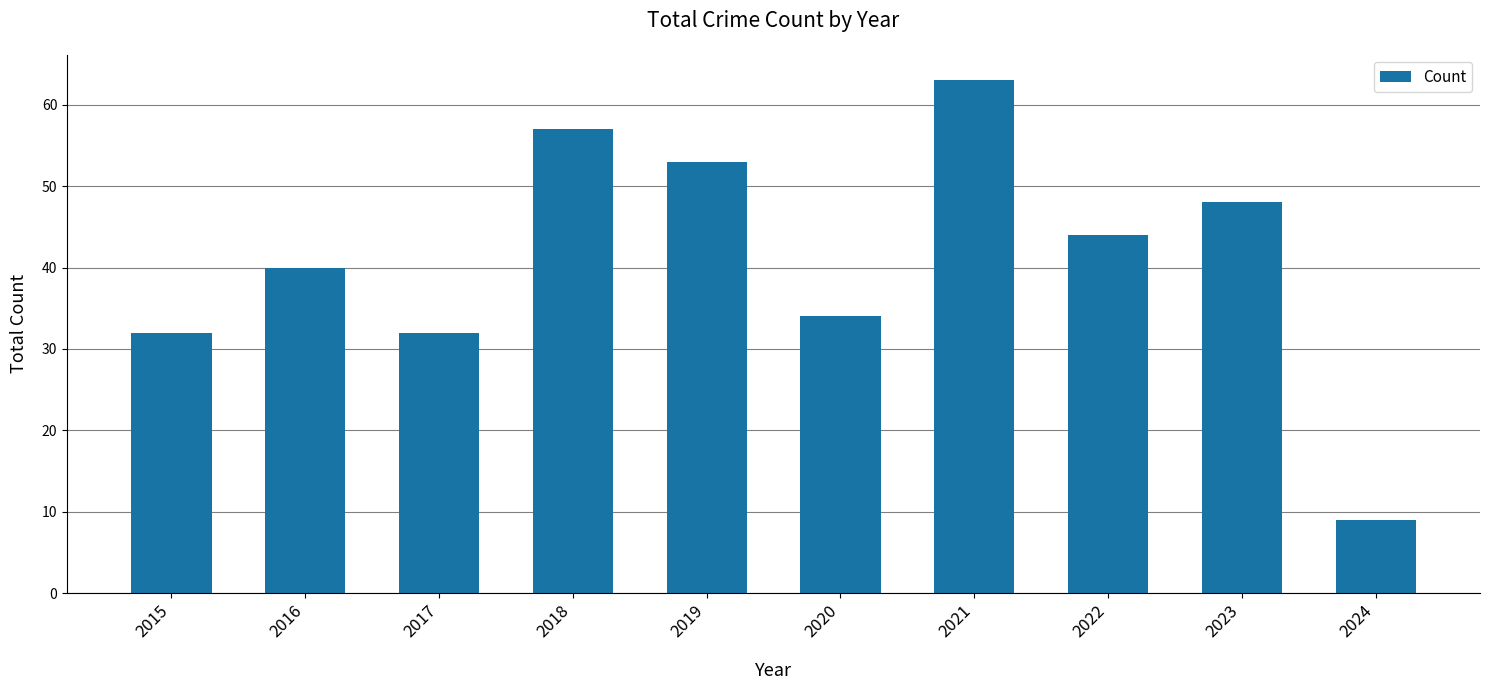

What is the value of the 8th bar from the left?

44